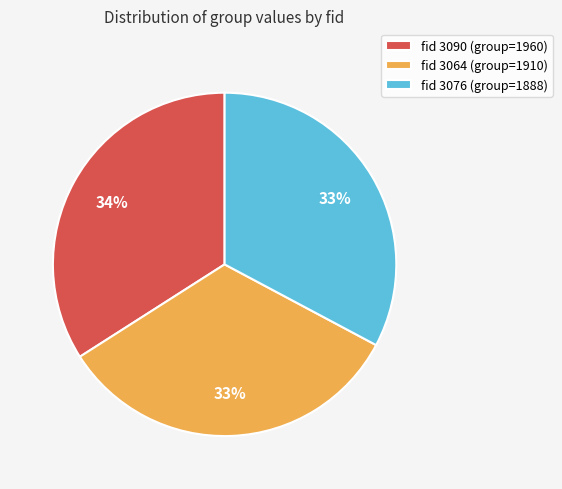

To the nearest percent, what is the difference between the largest and smallest slice percentages?

1%